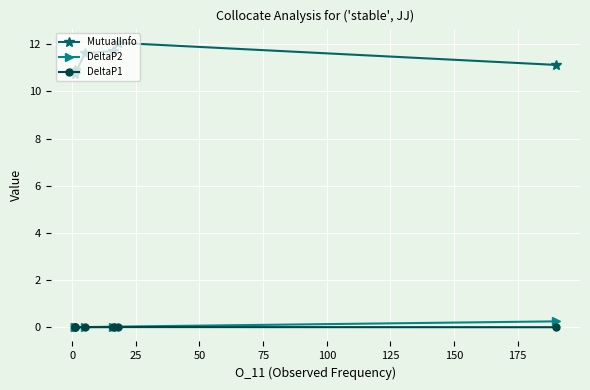

In MutualInfo, how many points are lower than both neighbors (excluding endpoints)?

1